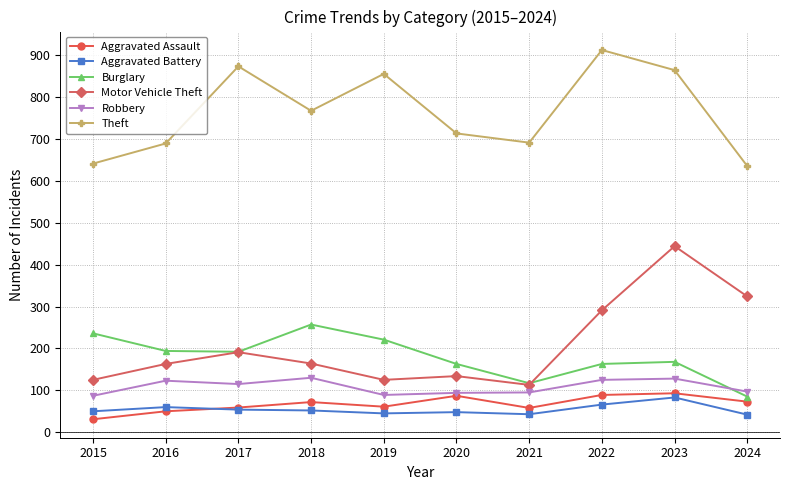

Does the chart display data point markers on the line(s)?

Yes